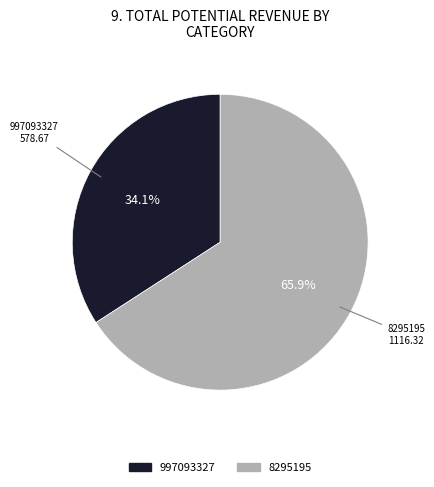

What is the smallest slice in the pie chart?

997093327